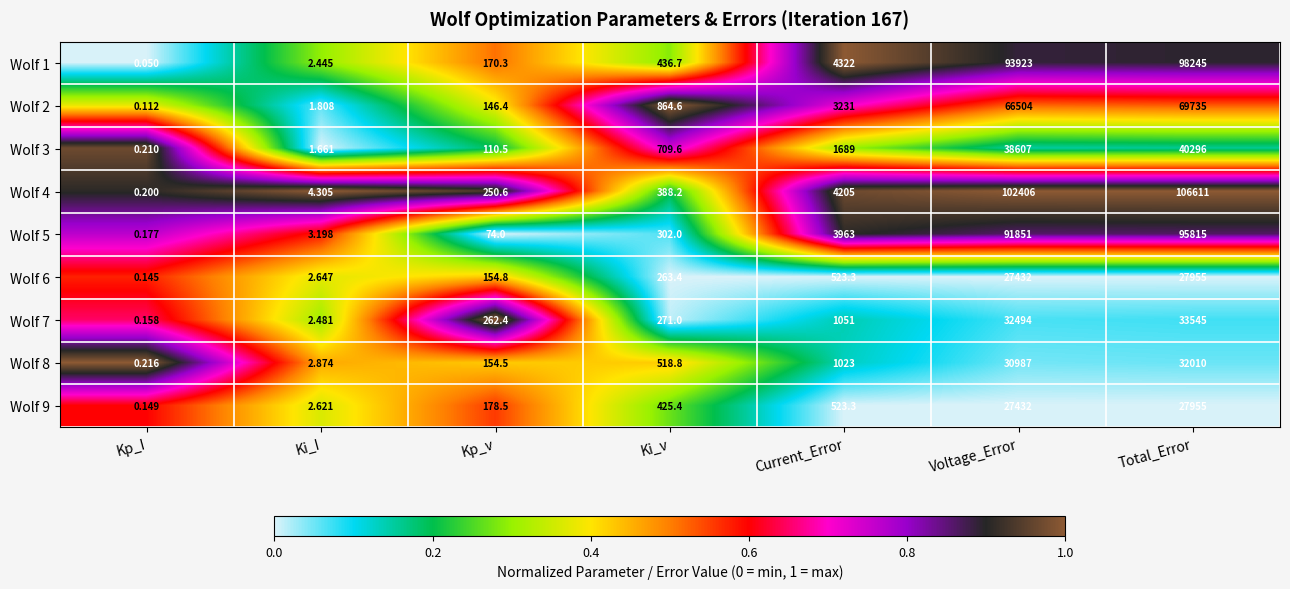

Rank the categories by Wolf 4 value from lowest to highest.

Kp_I, Ki_I, Kp_v, Ki_v, Current_Error, Voltage_Error, Total_Error